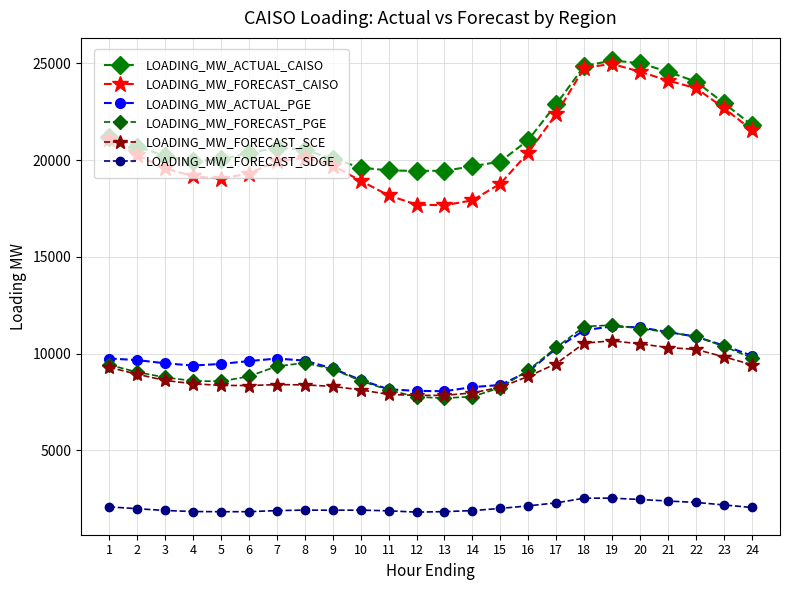

How many categories are shown in the chart?

24